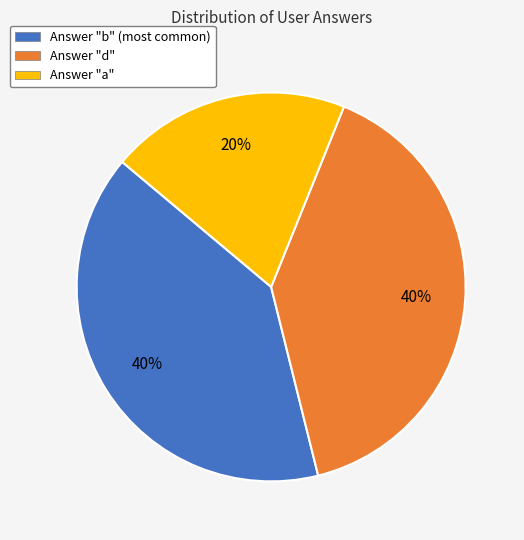

To the nearest percent, what percentage of the pie is Answer "d"?

40%